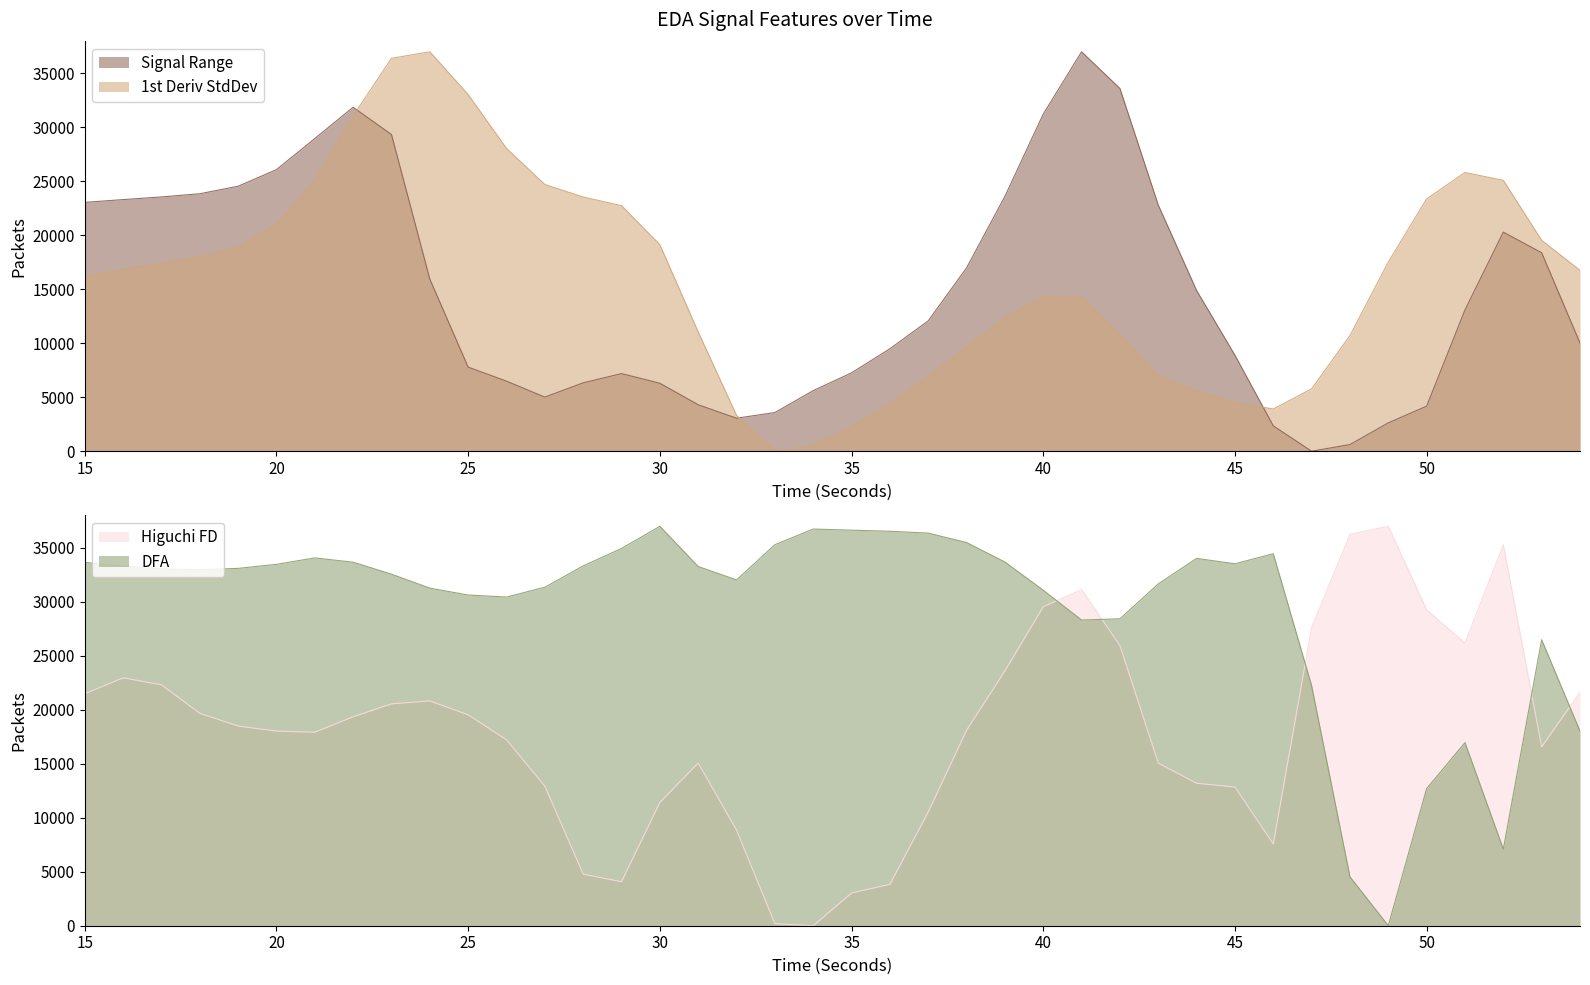

How many times do DFA and Higuchi FD cross each other?

5